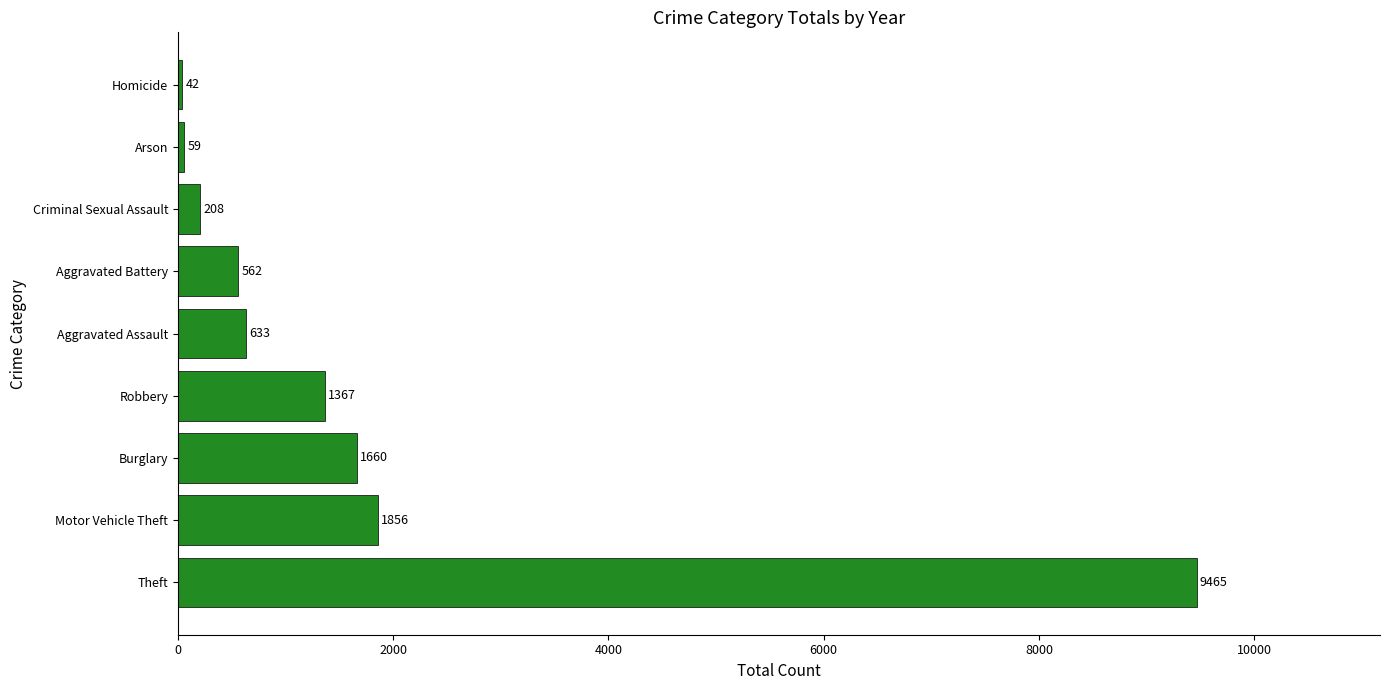

How many values are below 633?

4